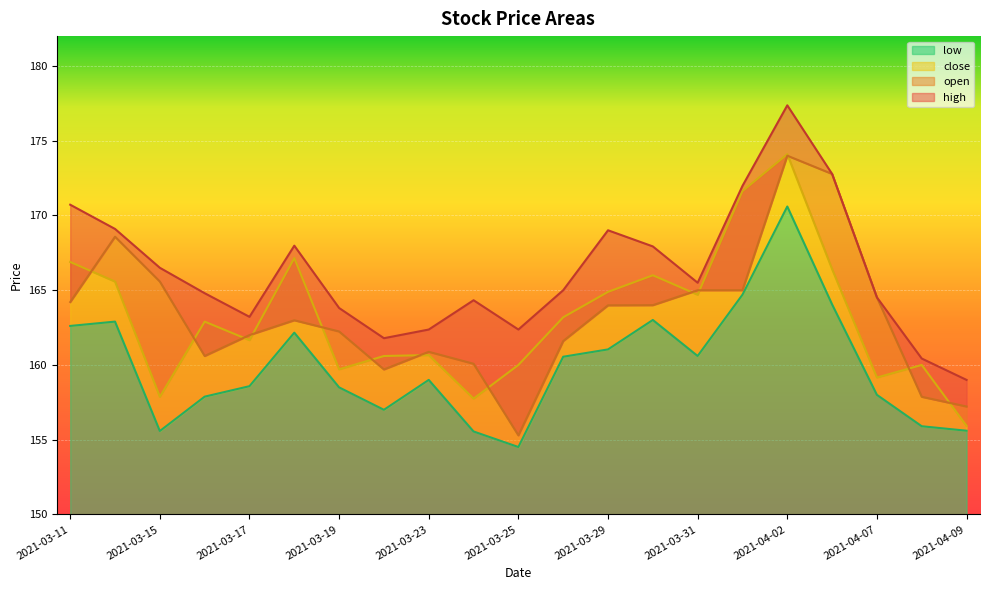

True or false: low has more than 0 interior local peaks.

True